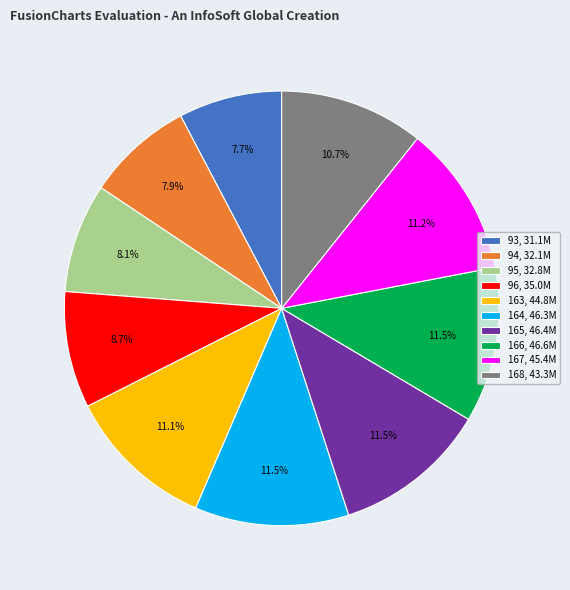

Is 164 the majority of the pie?

No